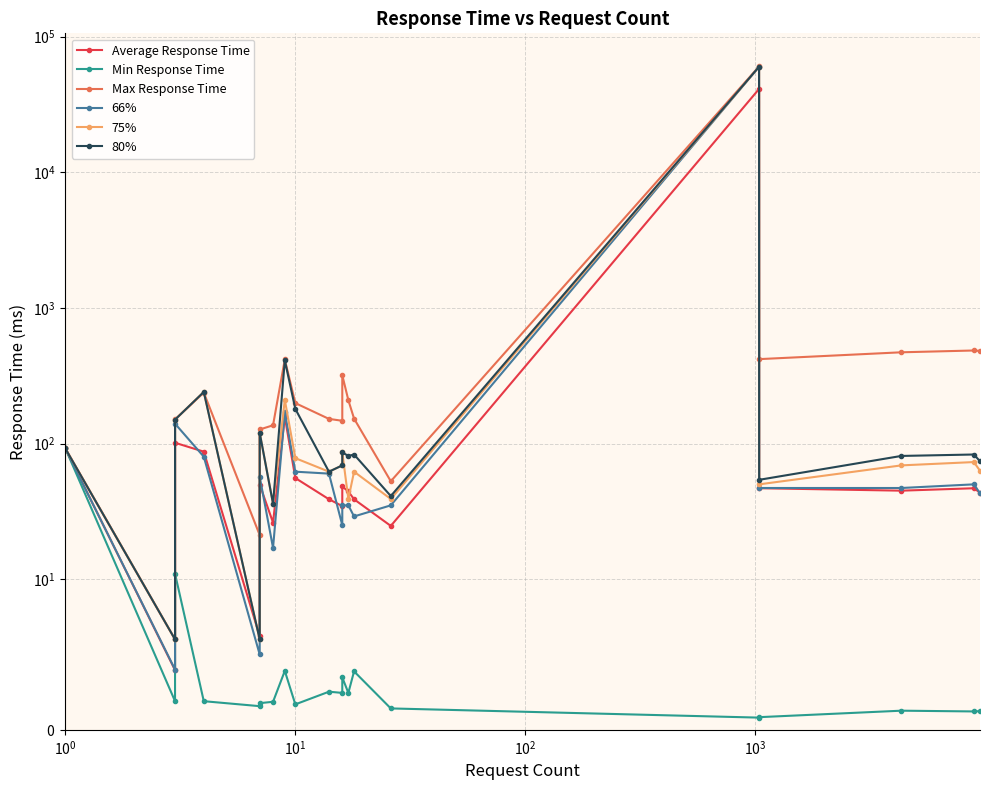

Is it true that Min Response Time equals 1.8 at 11?

False